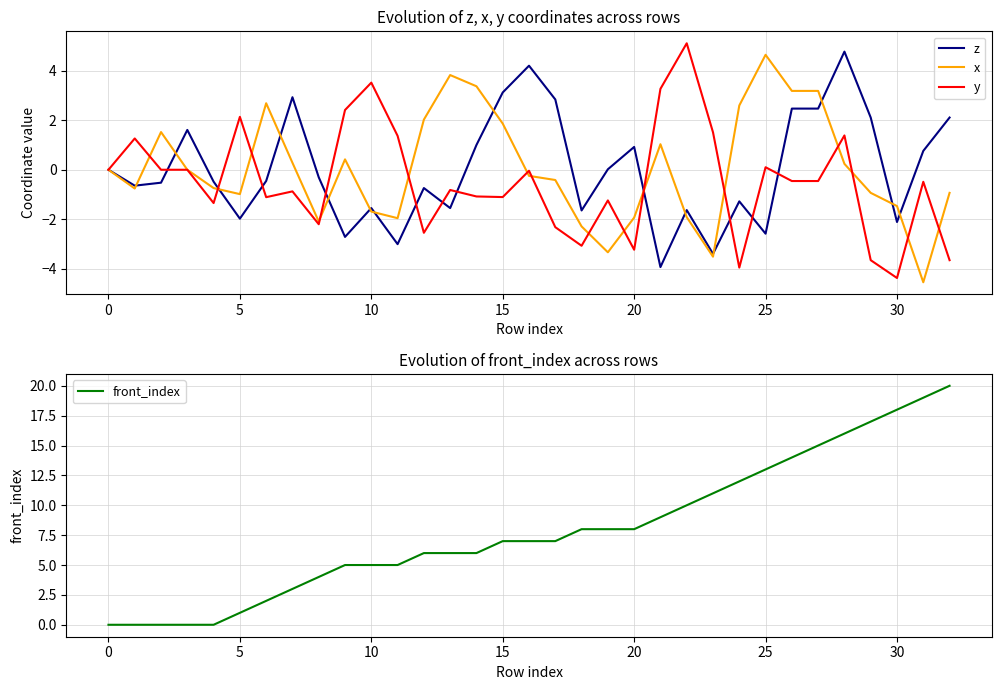

At how many categories does at least one series exceed 19?

1